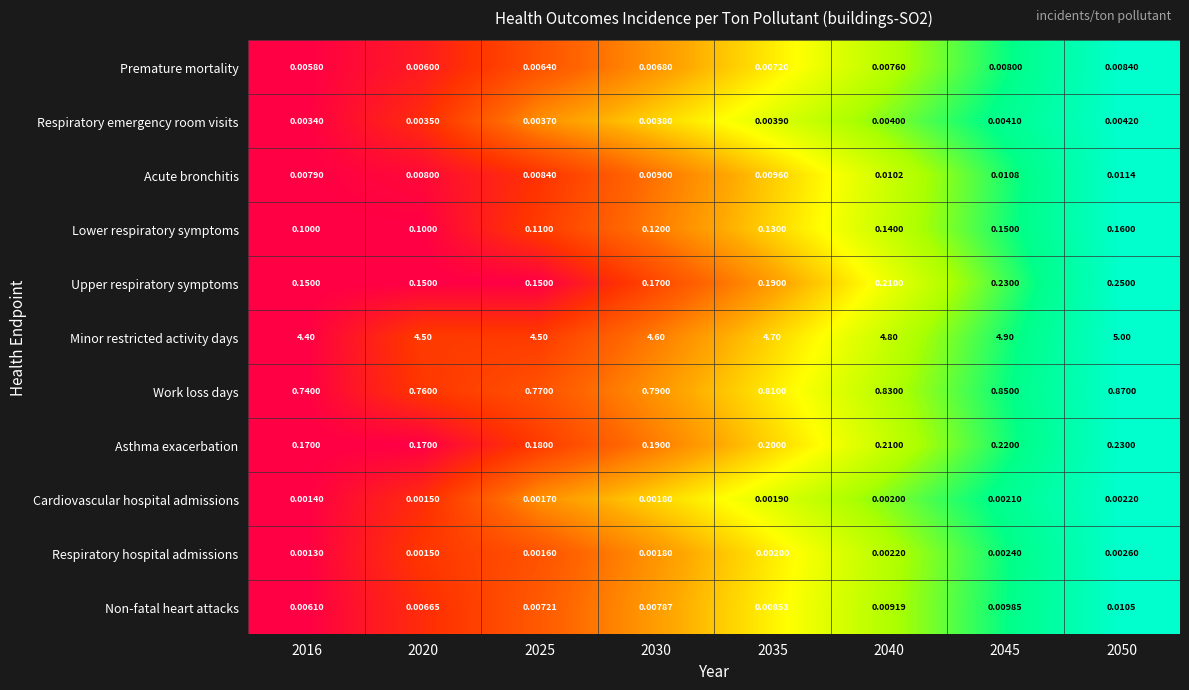

Which series changed the most between 2035 and 2050?

Minor restricted activity days